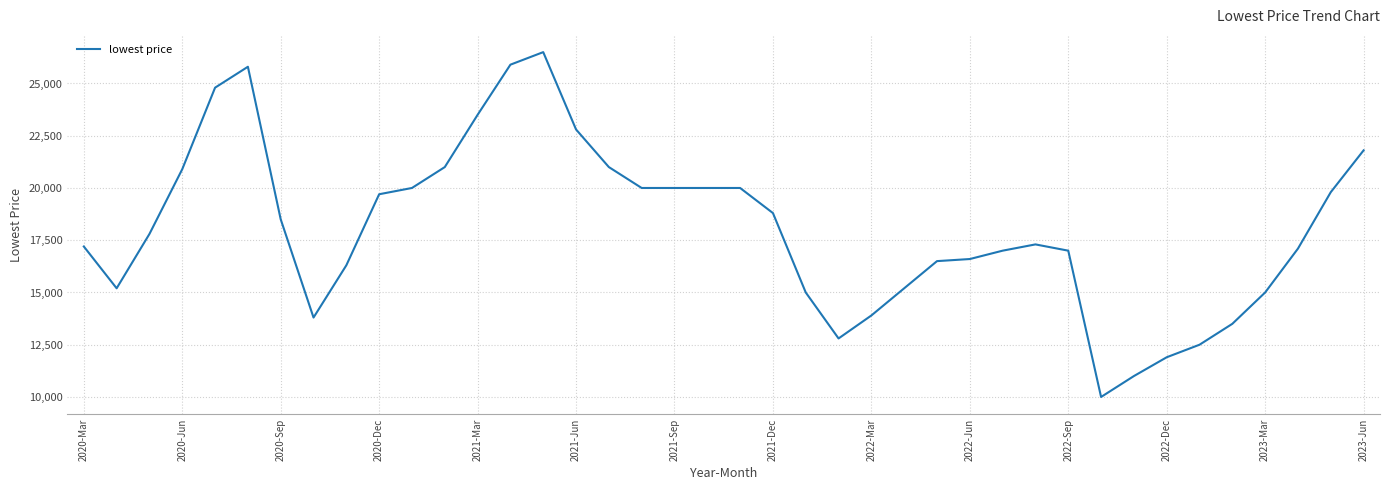

Reading right to left, transcribe all the data shown in this chart.

21800	19800	17100	15000	13500	12500	11900	11000	10000	17000	17300	17000	16600	16500	15200	13900	12800	15000	18800	20000	20000	20000	20000	21000	22800	26500	25900	23500	21000	20000	19700	16300	13800	18500	25800	24800	20900	17800	15200	17200